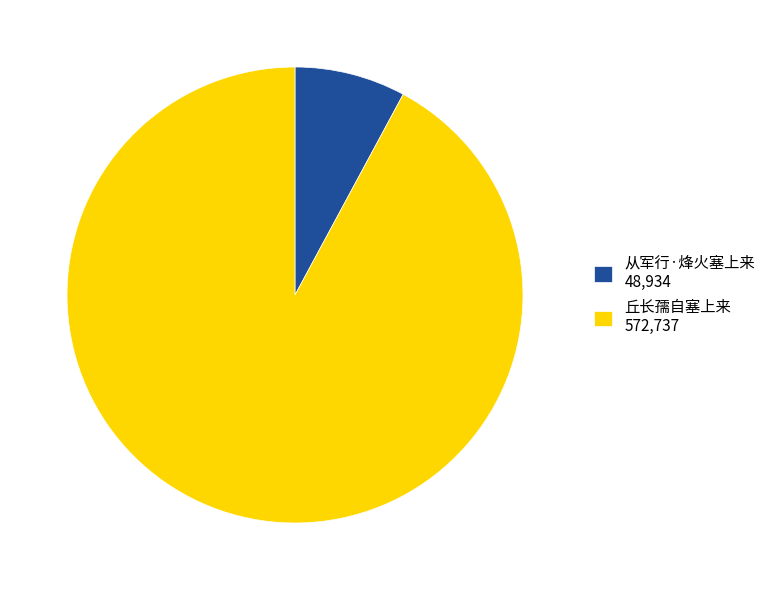

Does 从军行·烽火塞上来 48,934 account for over 50% of the chart?

No